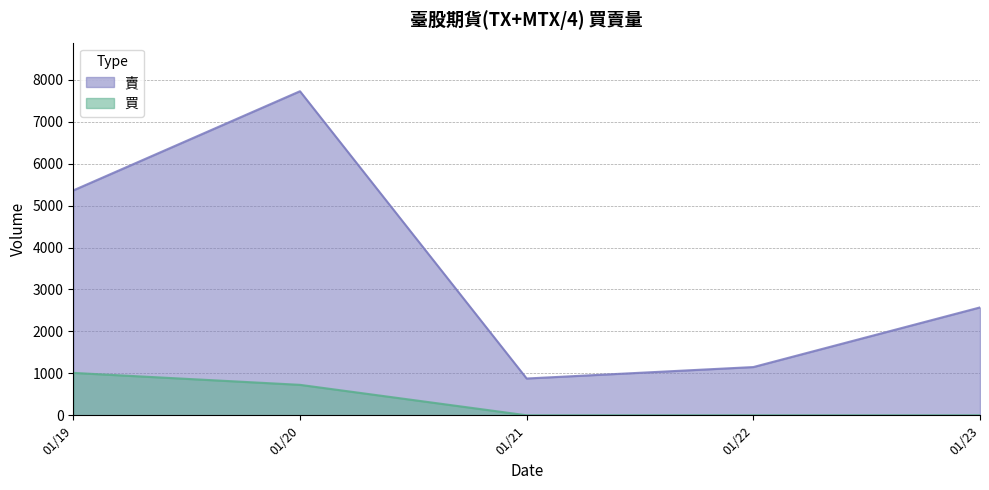

The value of 賣 at 2015-01-19 is 5362. True or false?

True